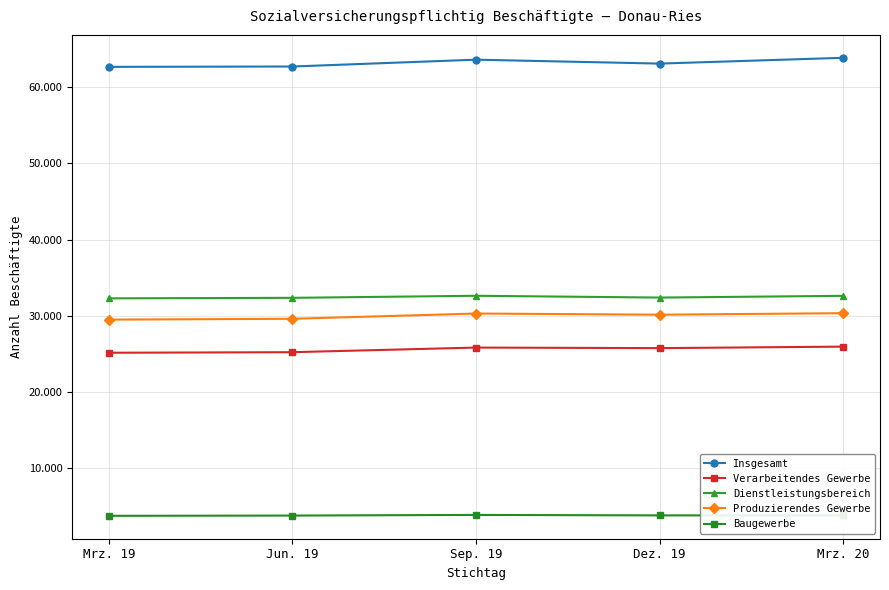

What position from the left is Mrz. 19?

1